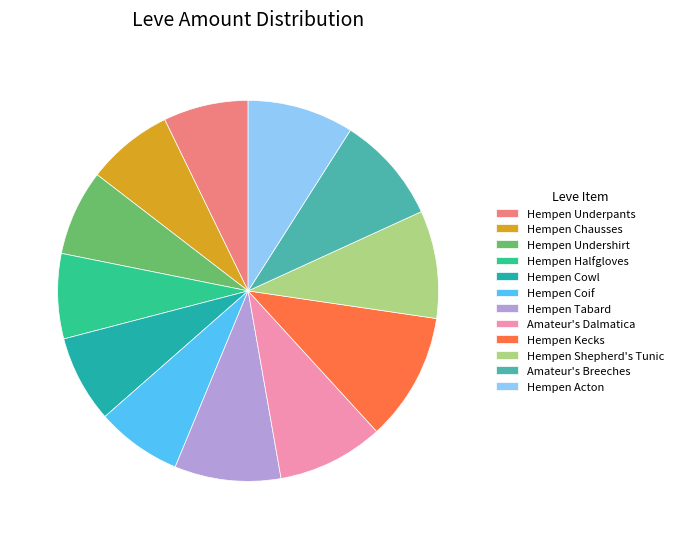

Is Hempen Kecks the majority of the pie?

No